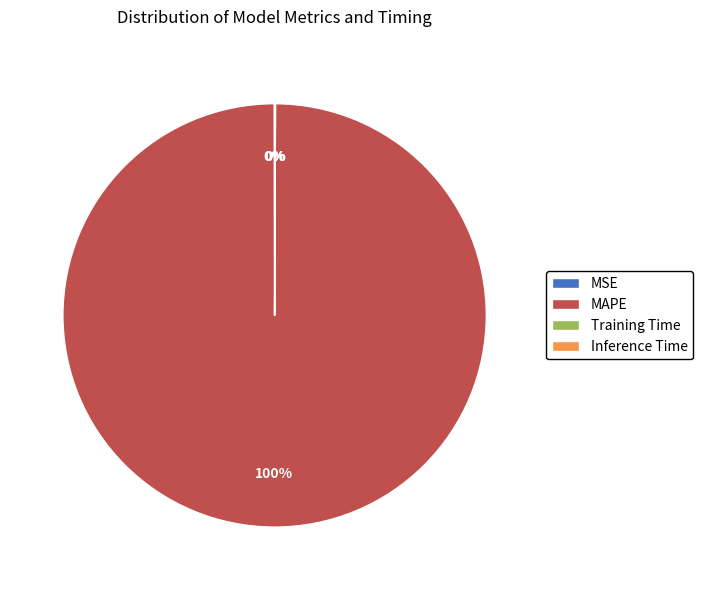

What is the largest slice in the pie chart?

MAPE